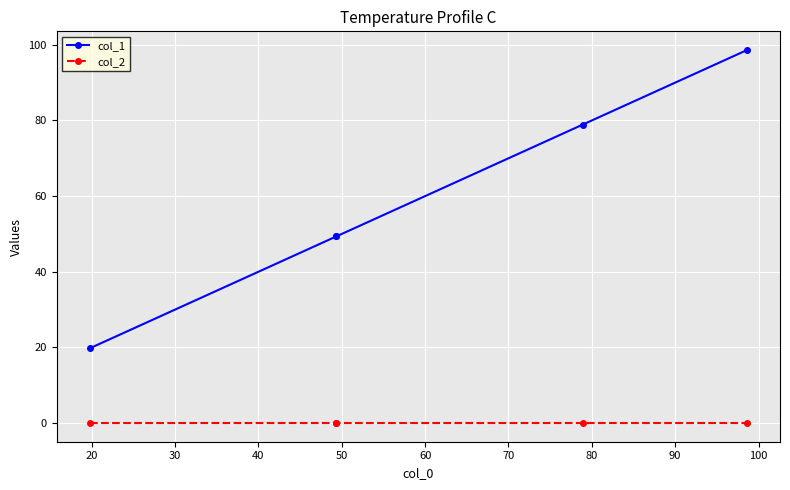

What is the difference between the second highest and second lowest values in the col_1 series?

29.6